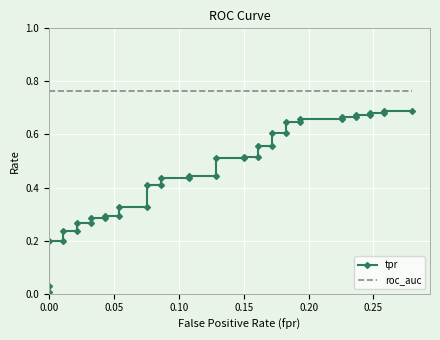

What is the approximate value of roc_auc at 0.15?

0.8